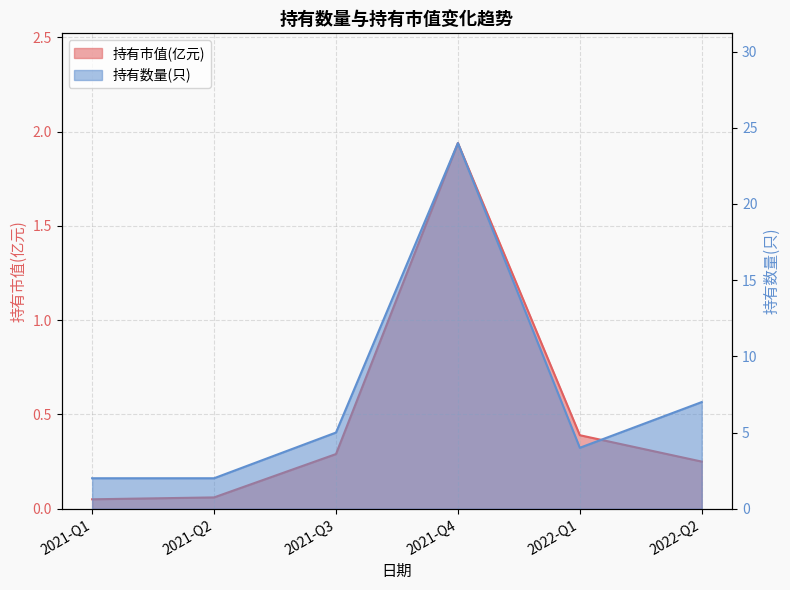

At which category is the sum across all series the highest?

2021-Q4